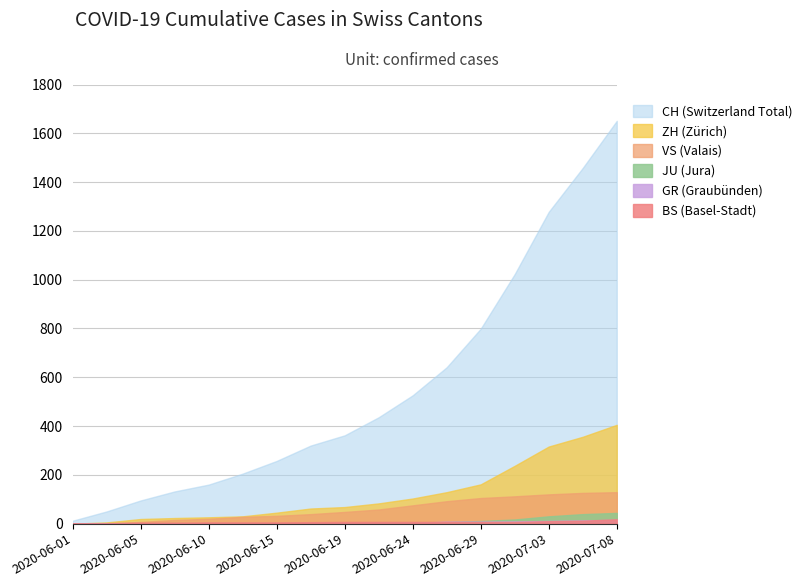

True or false: VS and GR intersect in this chart.

False